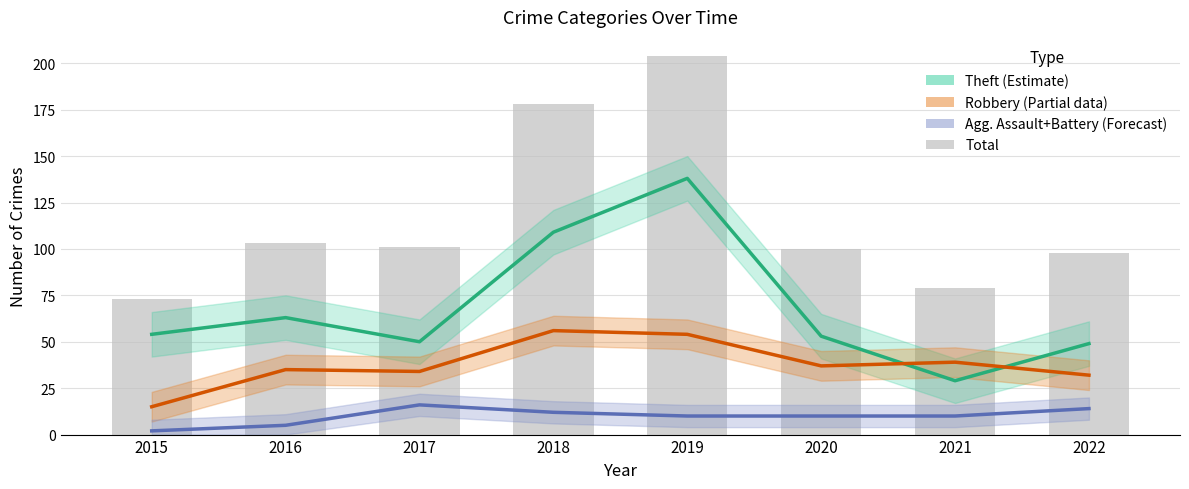

What is the difference between the Robbery (Partial) values at 2021 and 2022?

7